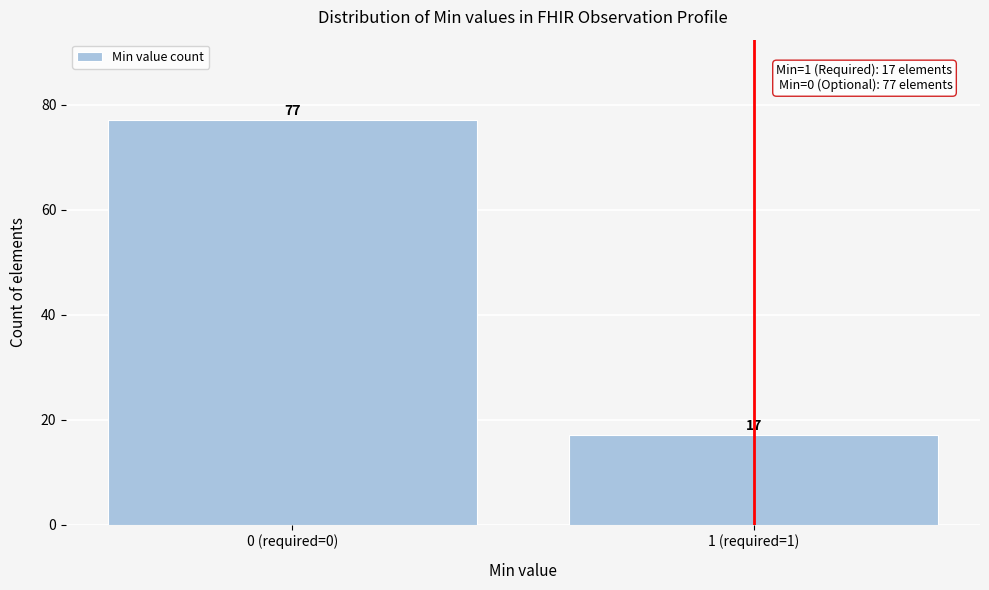

Reading left to right, transcribe all the data shown in this chart.

0 (required=0)=77	1 (required=1)=17